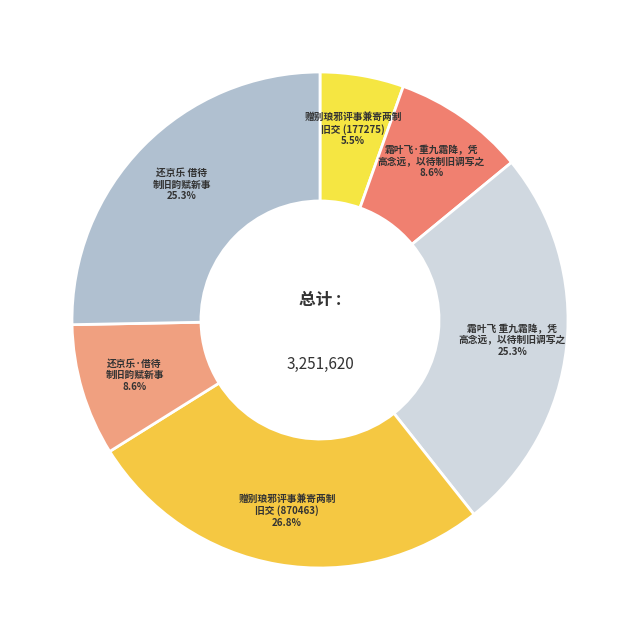

How many segments does this pie chart have?

6